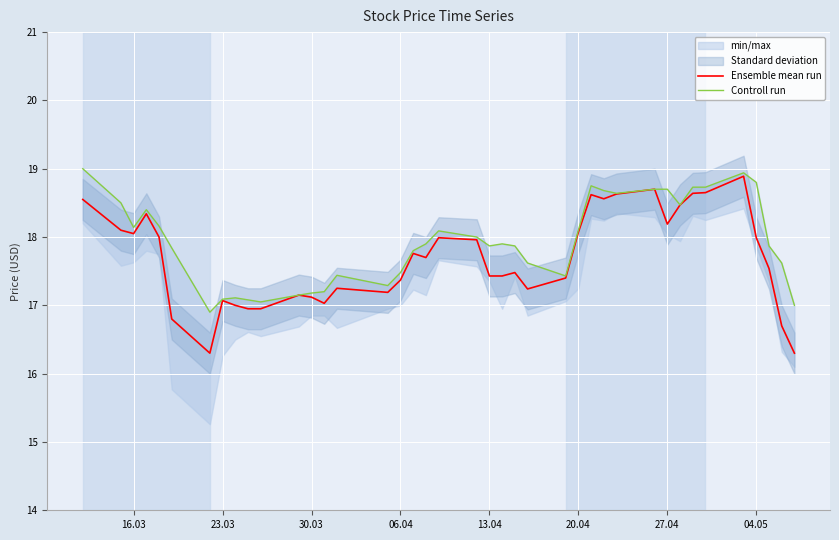

Which series has the largest total across all categories?

Controll run